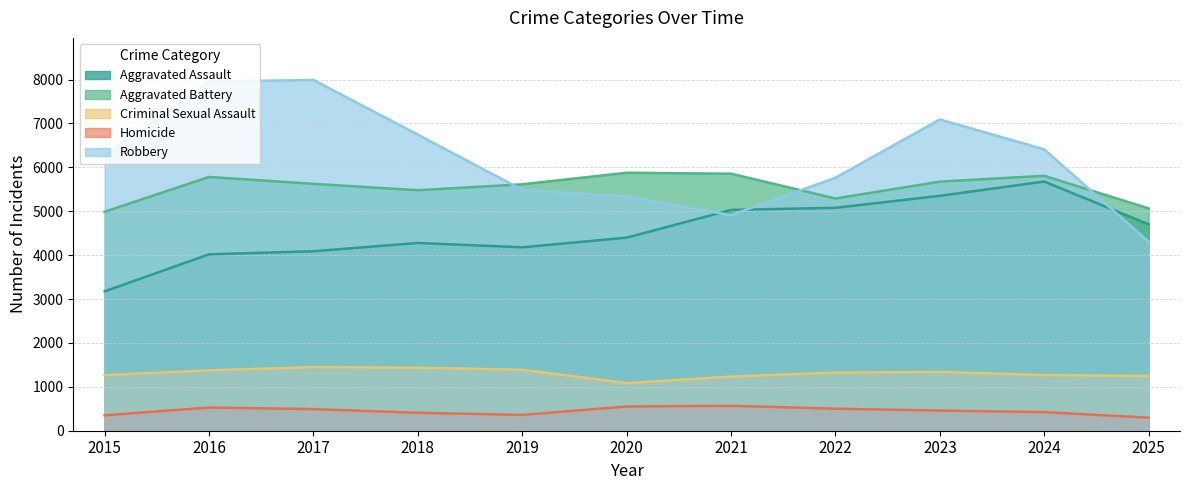

What are all the series names shown in the legend?

Aggravated Assault, Aggravated Battery, Criminal Sexual Assault, Homicide, Robbery